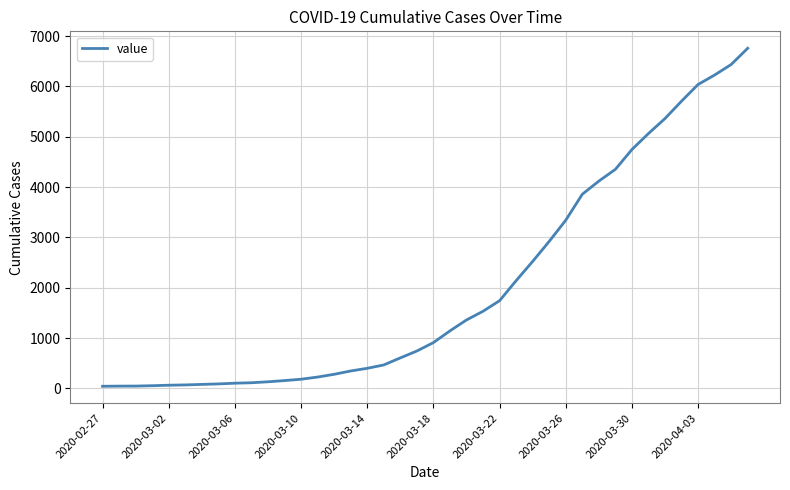

What is the maximum value shown in the chart?

6760